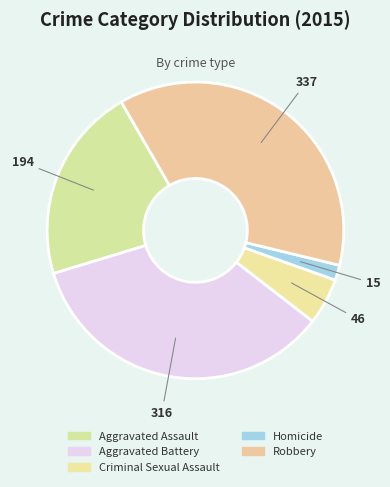

To the nearest percent, what percentage of the pie is Aggravated Assault?

21%